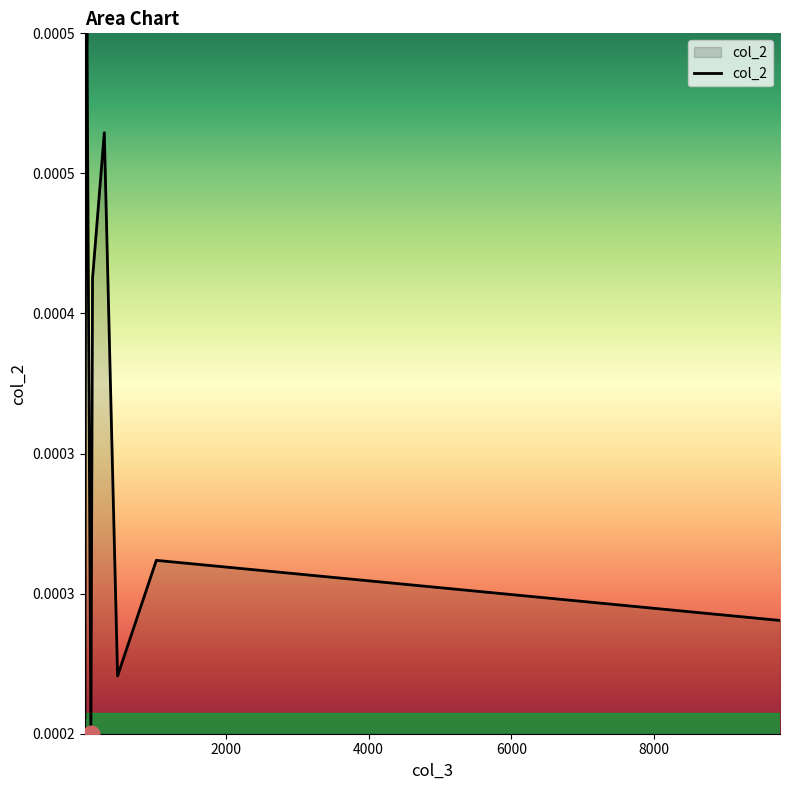

Is this an area chart (filled region under the line)?

Yes